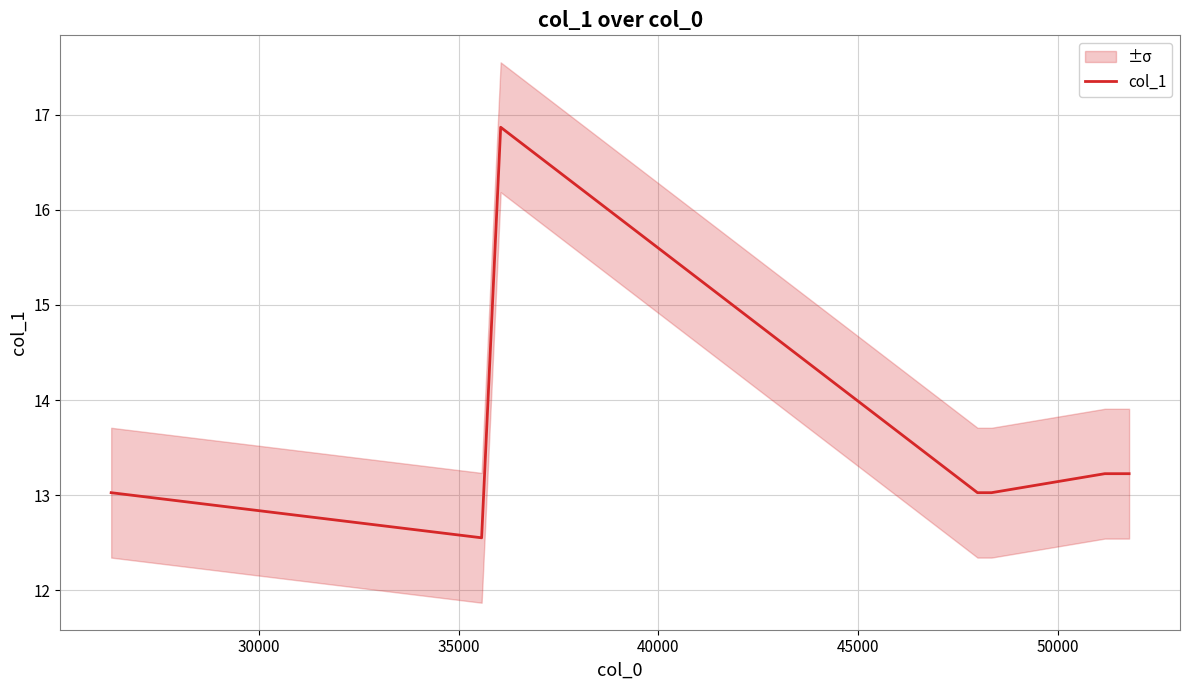

Reading left to right, extract all data points from this chart.

13.0	12.6	16.9	13.0	13.0	13.2	13.2